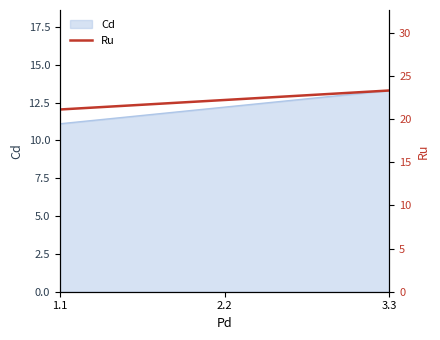

True or false: the data shows 21.1 at 1.1.

True